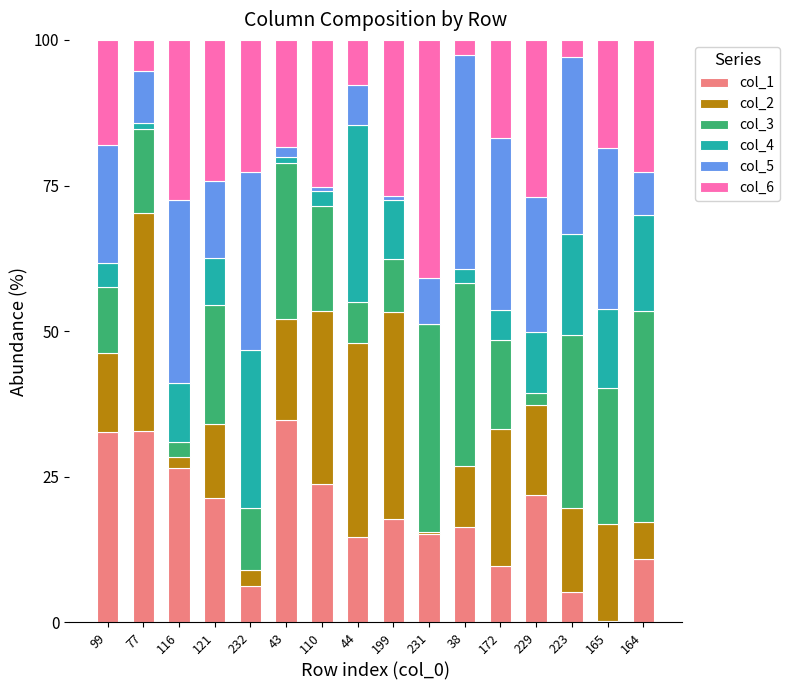

What is the highest value of the col_1 series?

34.7